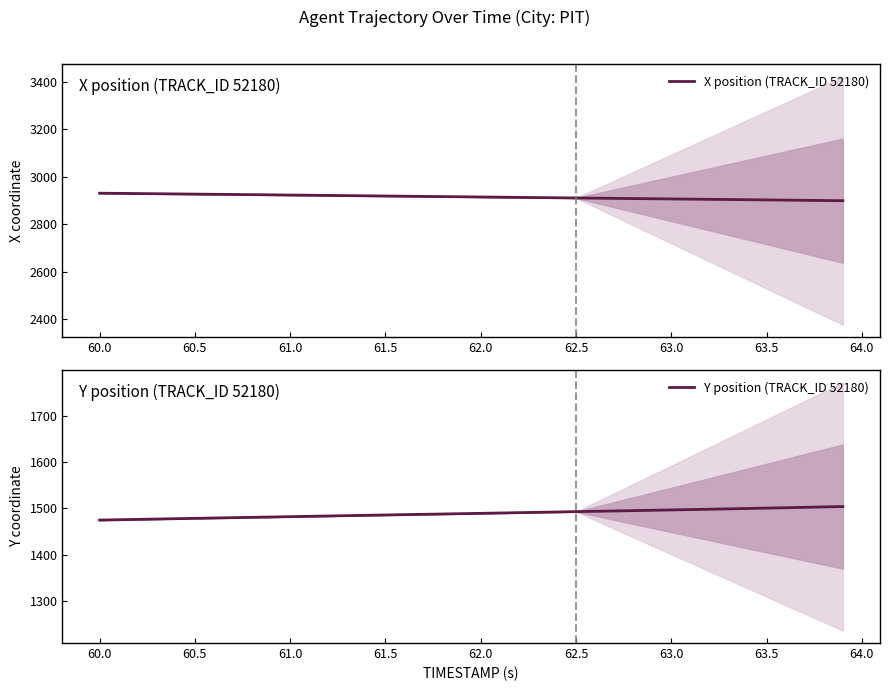

Is the value of Y position (TRACK_ID 52180) at 61.5 greater than the value of X position (TRACK_ID 52180) at 62.5?

No